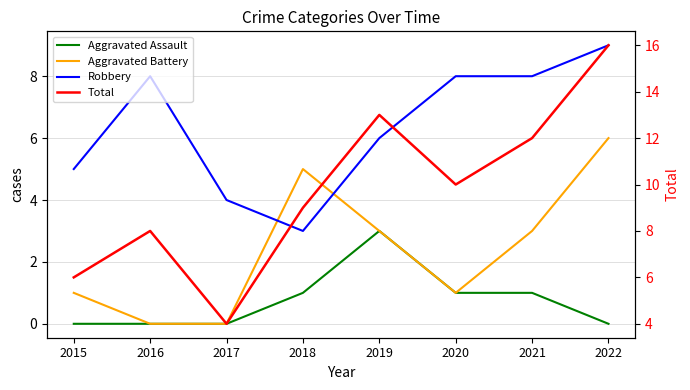

How many series are shown in this chart?

4